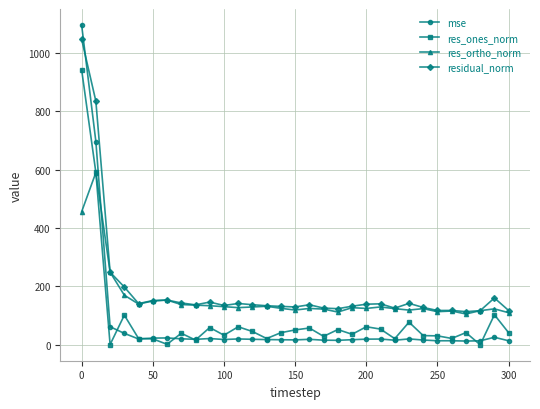

True or false: residual_norm has more than 1 interior local peaks.

True